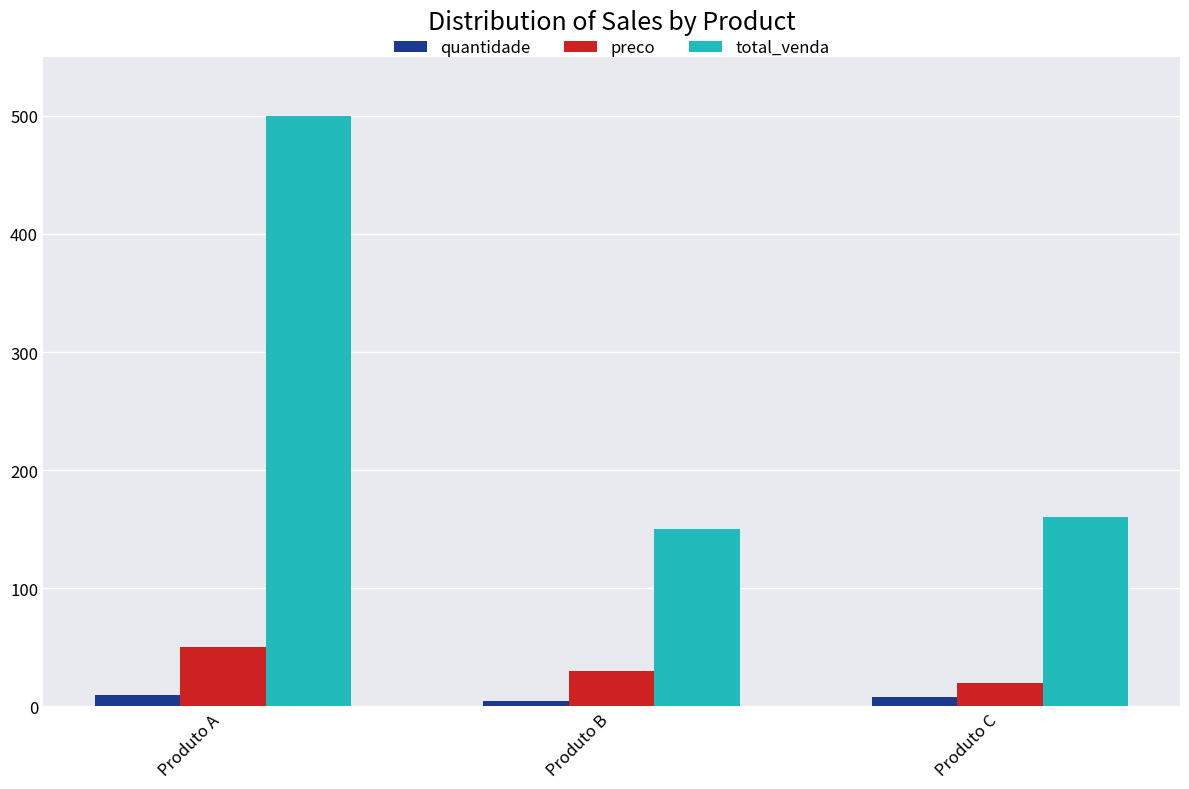

What are all the series names shown in the legend?

quantidade, preco, total_venda